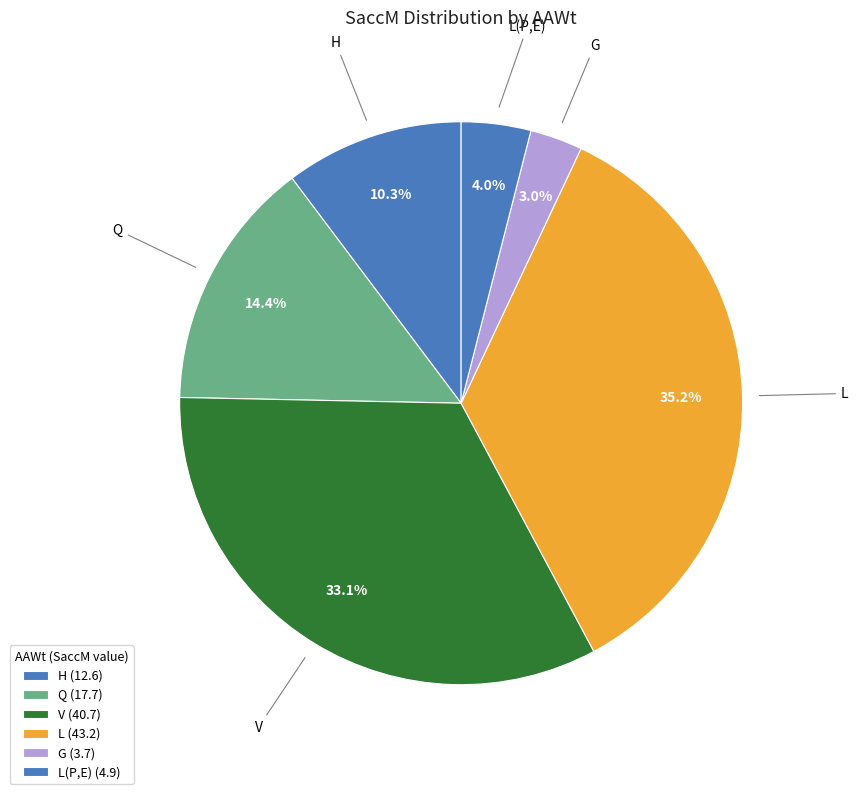

To the nearest percent, what is the average slice percentage?

17%